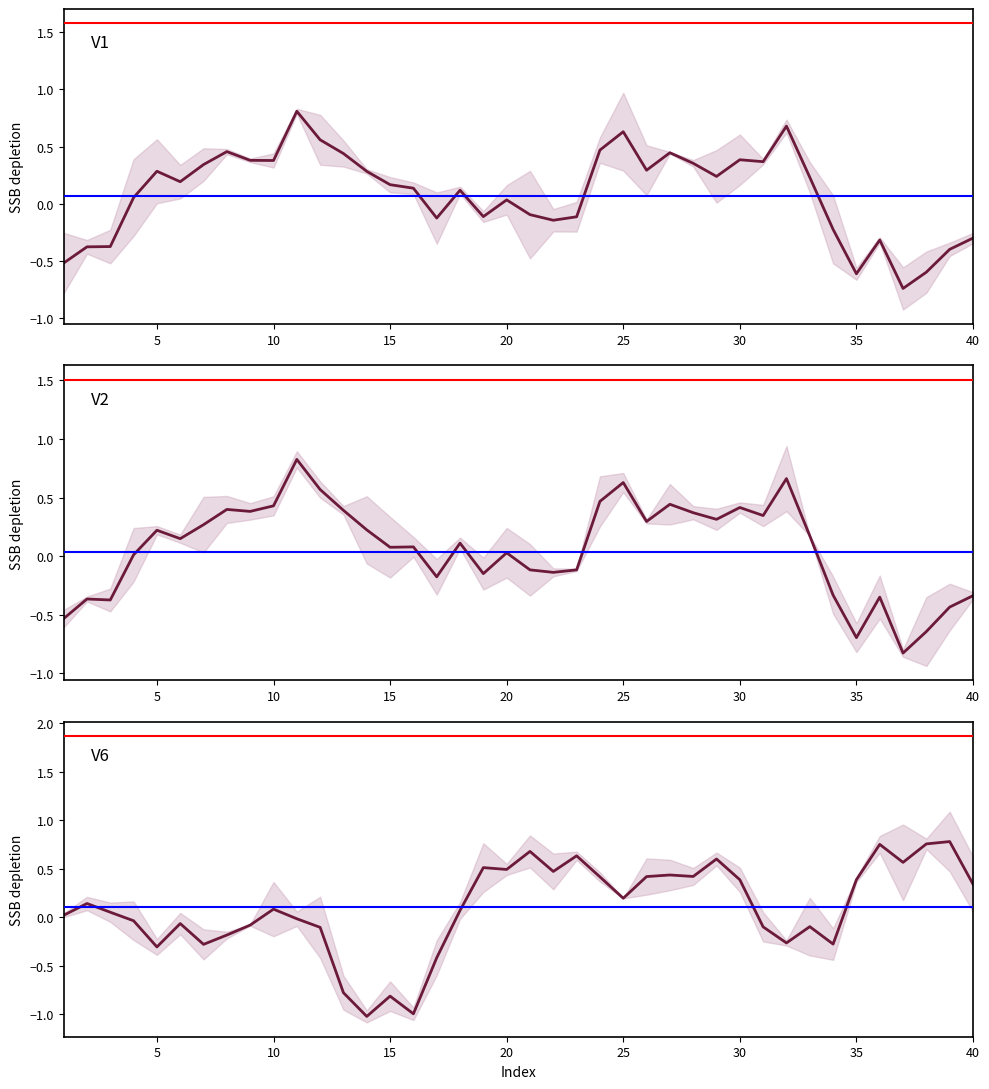

Is it true that V6 equals 0.4 at 26?

True